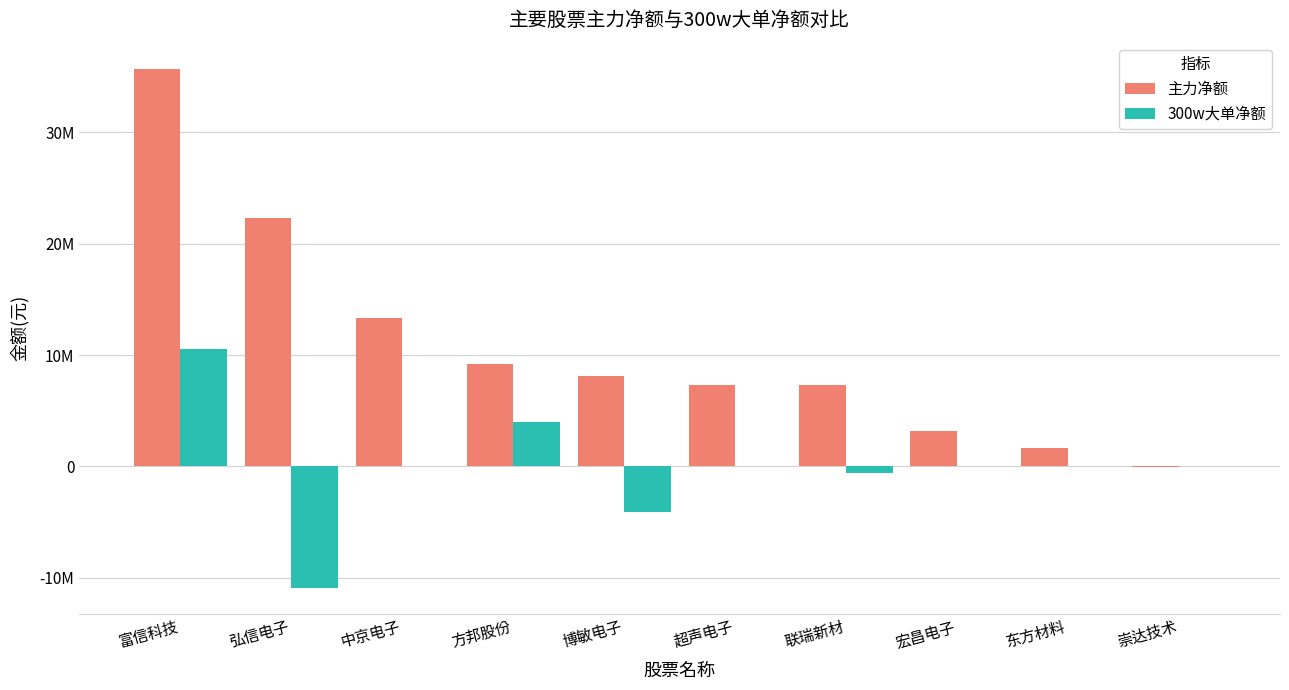

What is the average value of the 300w大单净额 series?

-107622